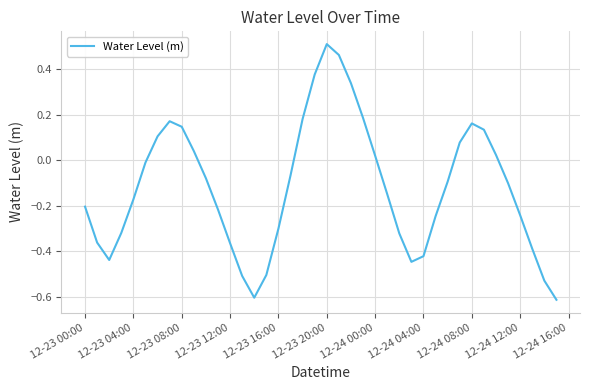

What is the difference between the maximum and minimum values?

1.1